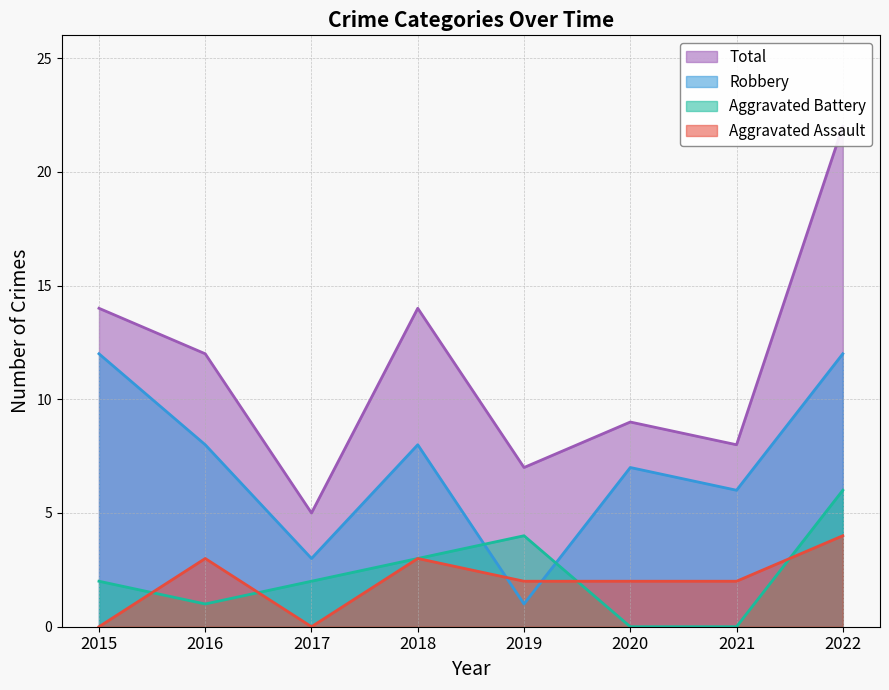

Where does the Total series first go above 12?

2015